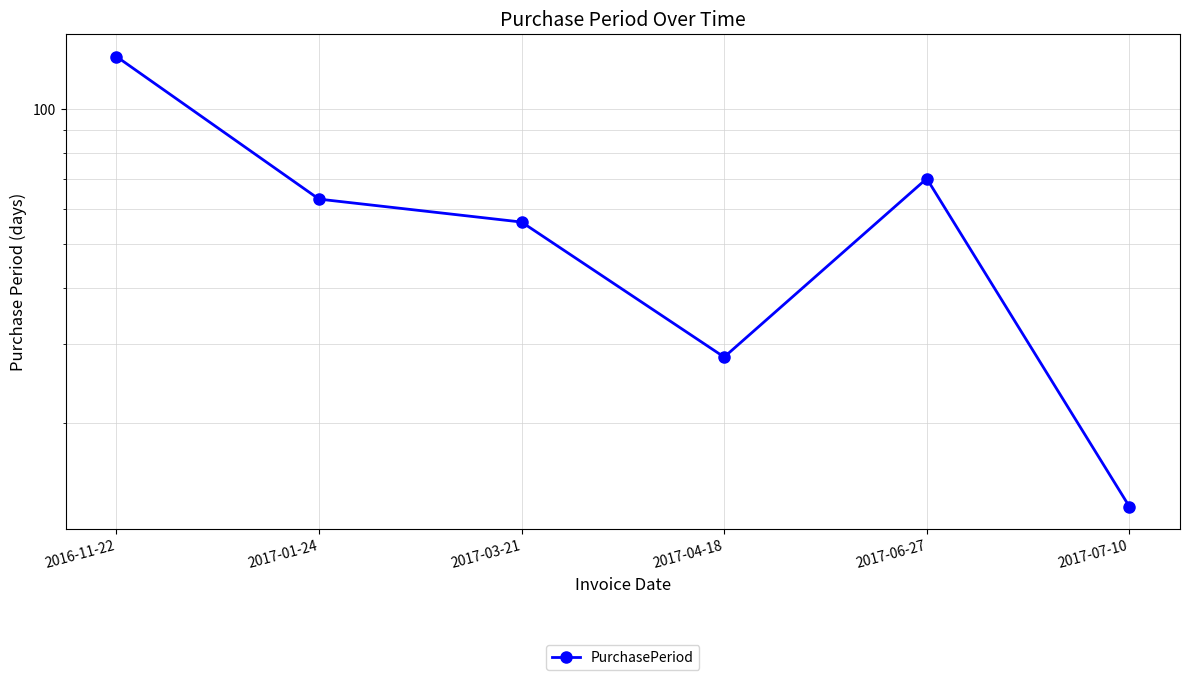

Which has a higher value, 2017-04-18 or 2017-06-27?

2017-06-27